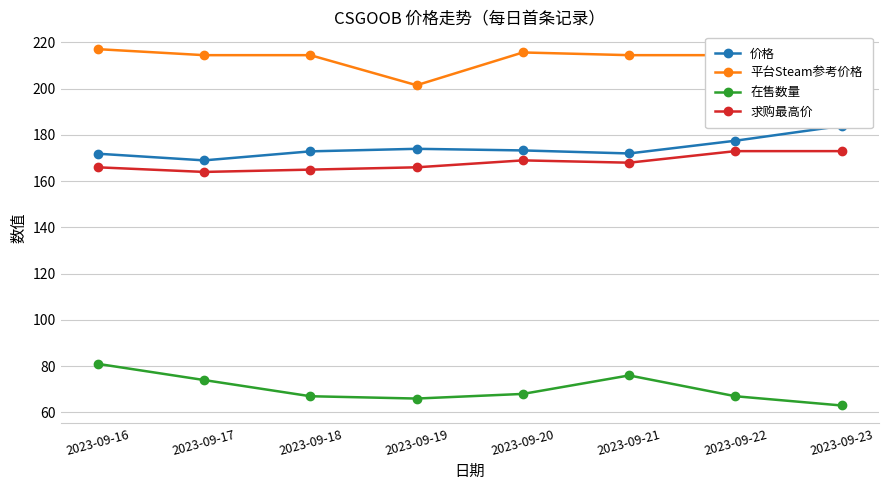

In 在售数量, how many points are higher than both neighbors (excluding endpoints)?

1